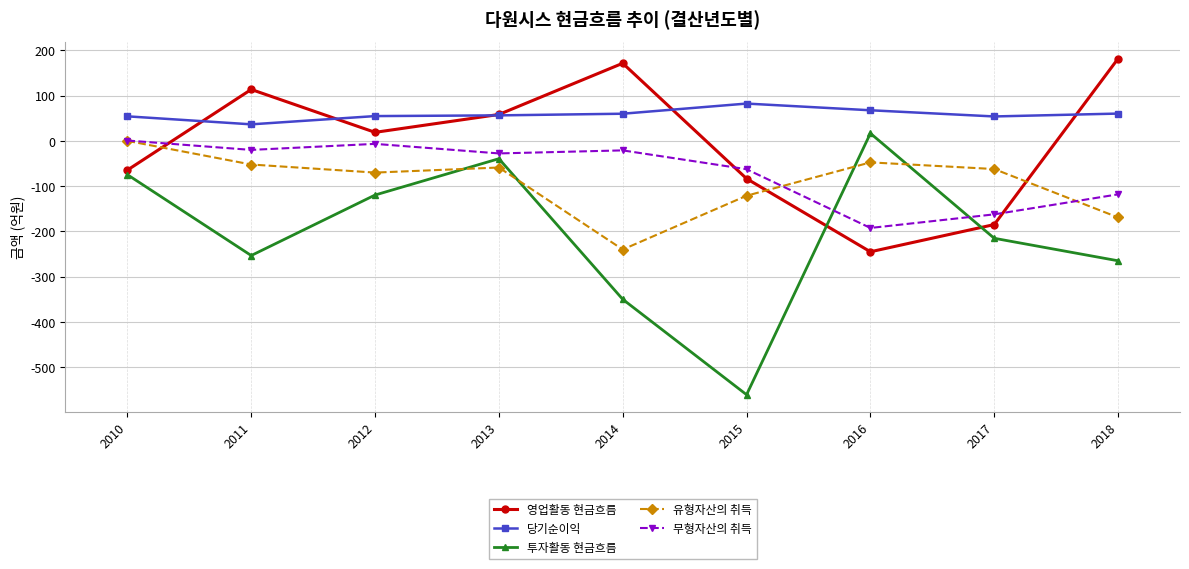

The value of 투자활동 현금흐름 at 2018 is -265.1. True or false?

True